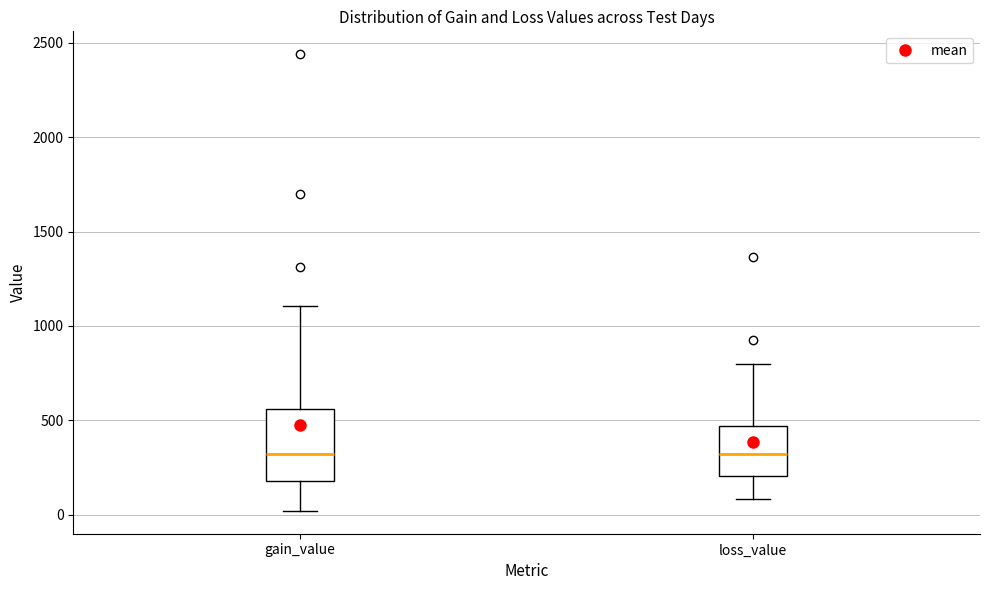

Which box is the tallest, from its lower edge to its upper edge?

gain_value